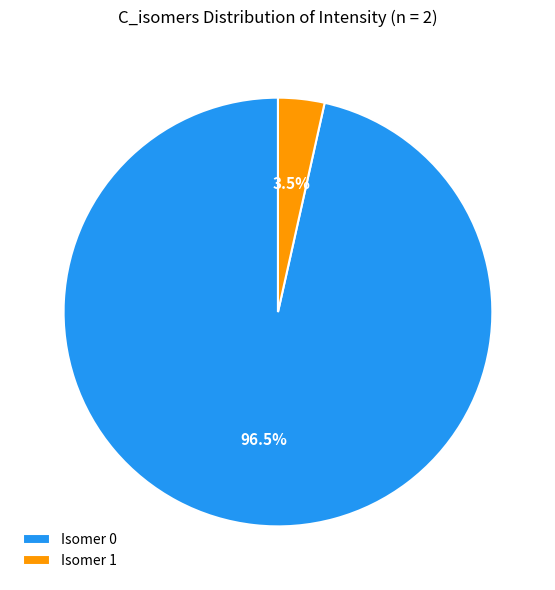

To the nearest percent, what is the difference between the largest and smallest slice percentages?

93%